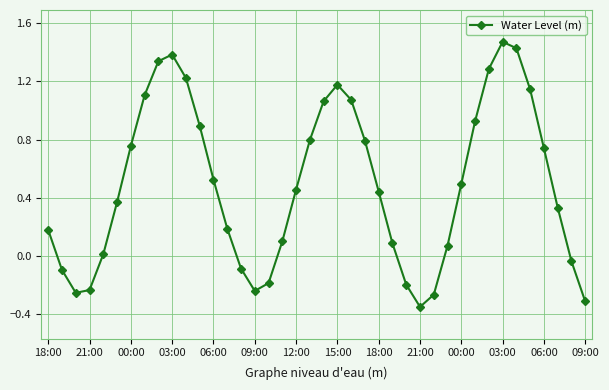

What is the difference between the second highest and minimum values?

1.8